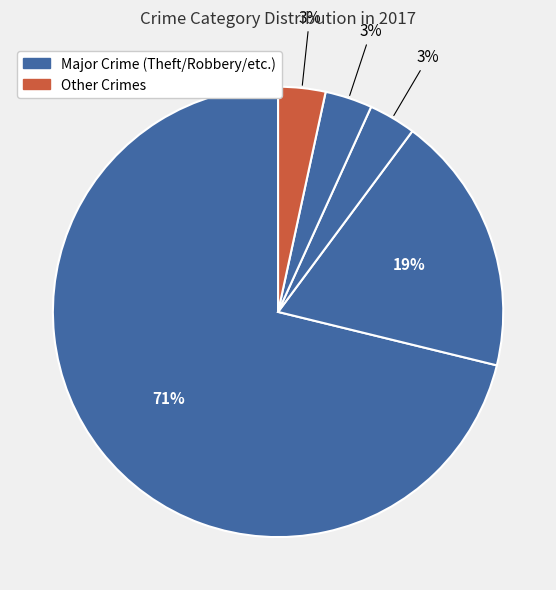

Count the number of slices in the pie.

5